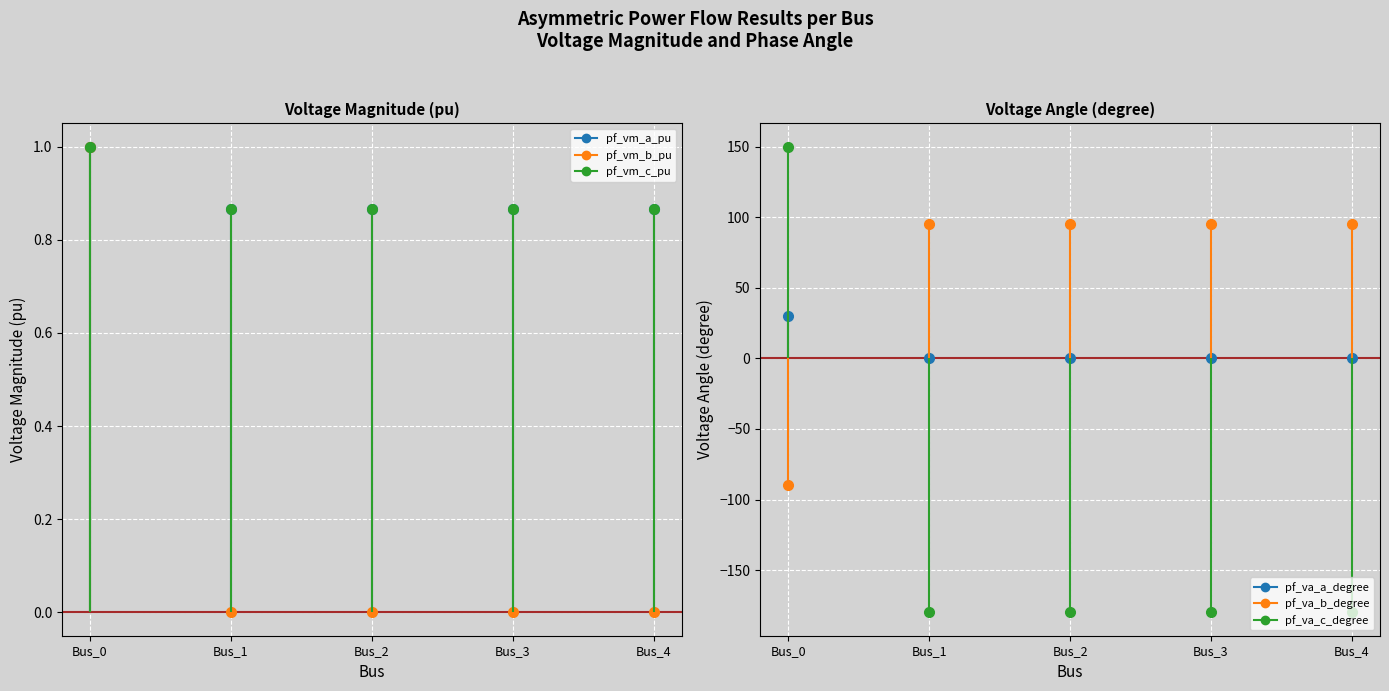

What is the minimum value shown in the chart?

-180.0